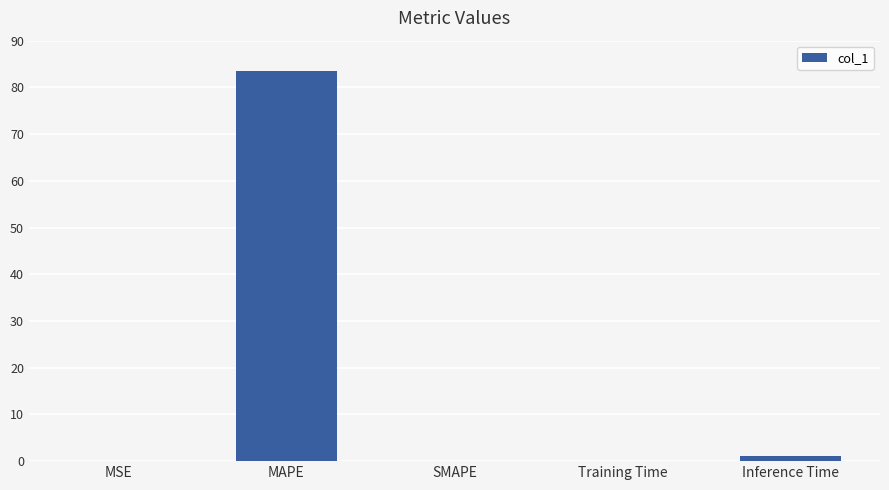

What is the average value?

16.9